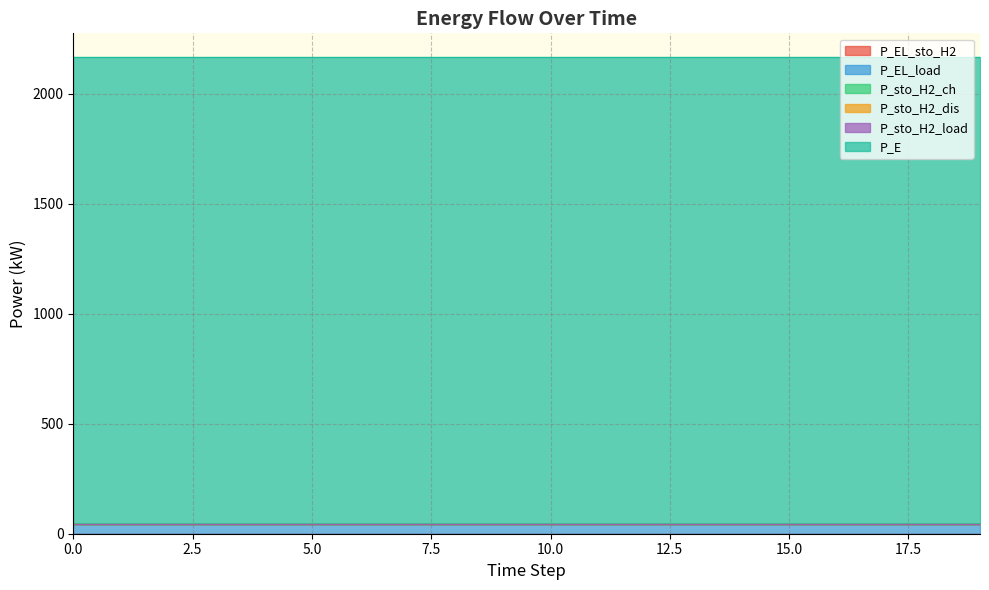

List the labels in order of P_EL_load value, smallest first.

0, 1, 2, 3, 4, 5, 6, 7, 8, 9, 10, 11, 12, 13, 14, 15, 16, 17, 18, 19